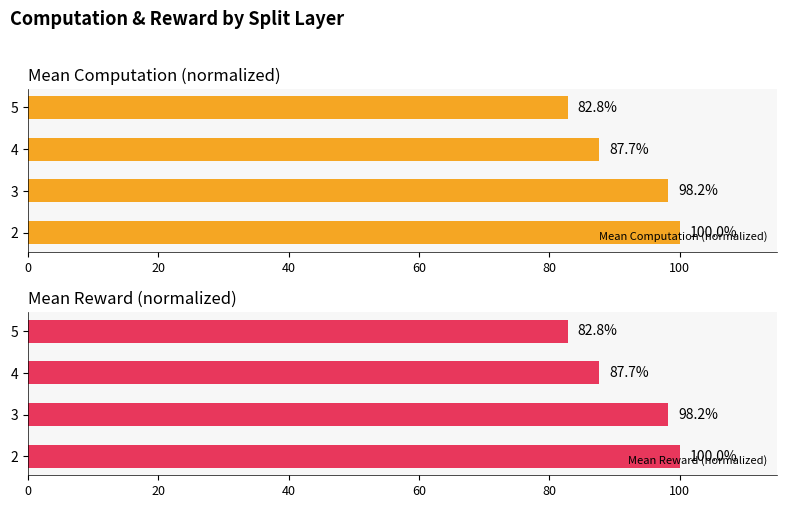

What is the sum of all Mean Computation (normalized) values?

368.7